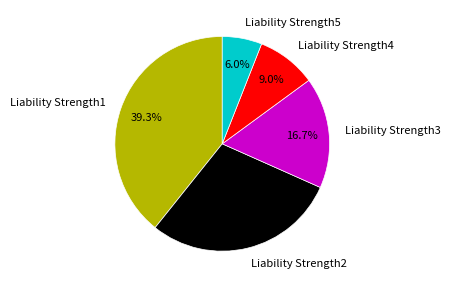

Does any single category account for the majority?

No